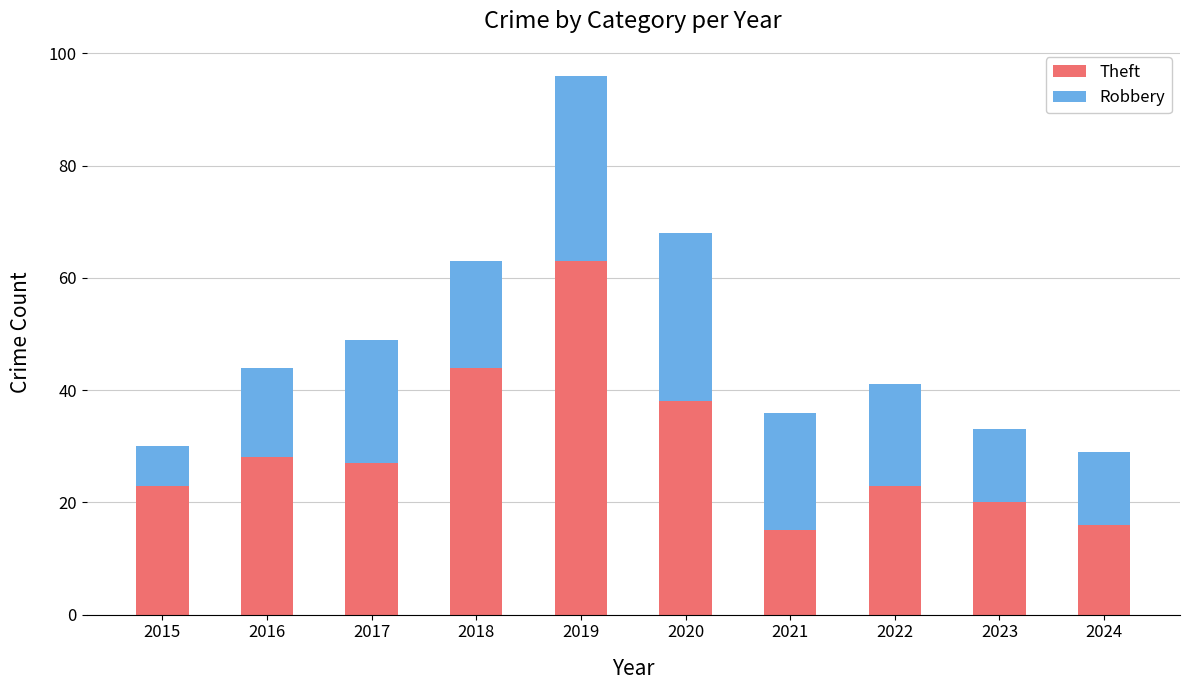

Does the chart contain stacked bars?

Yes